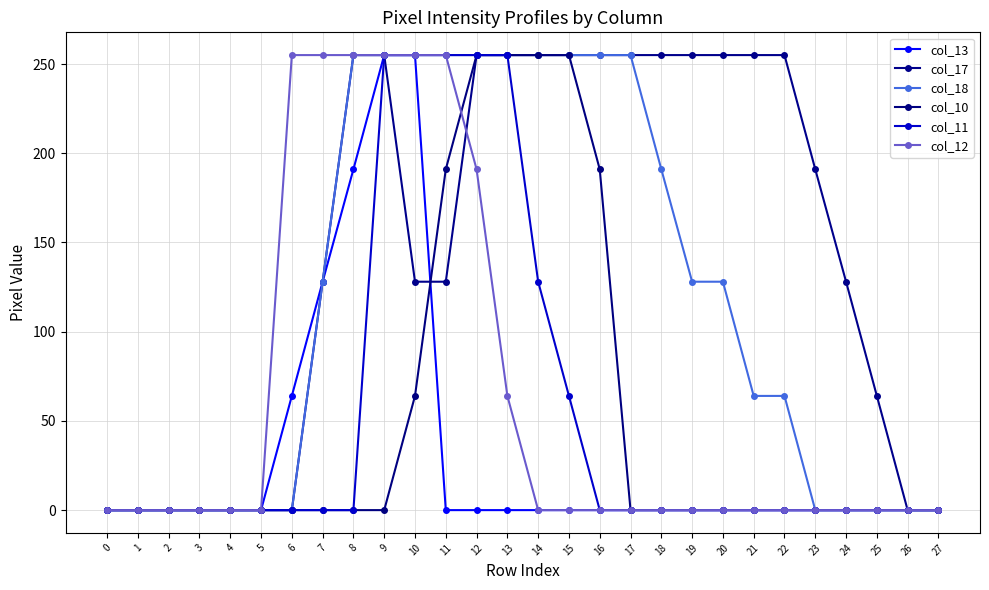

What is the sum of the col_17 values at 13 and 22?

510